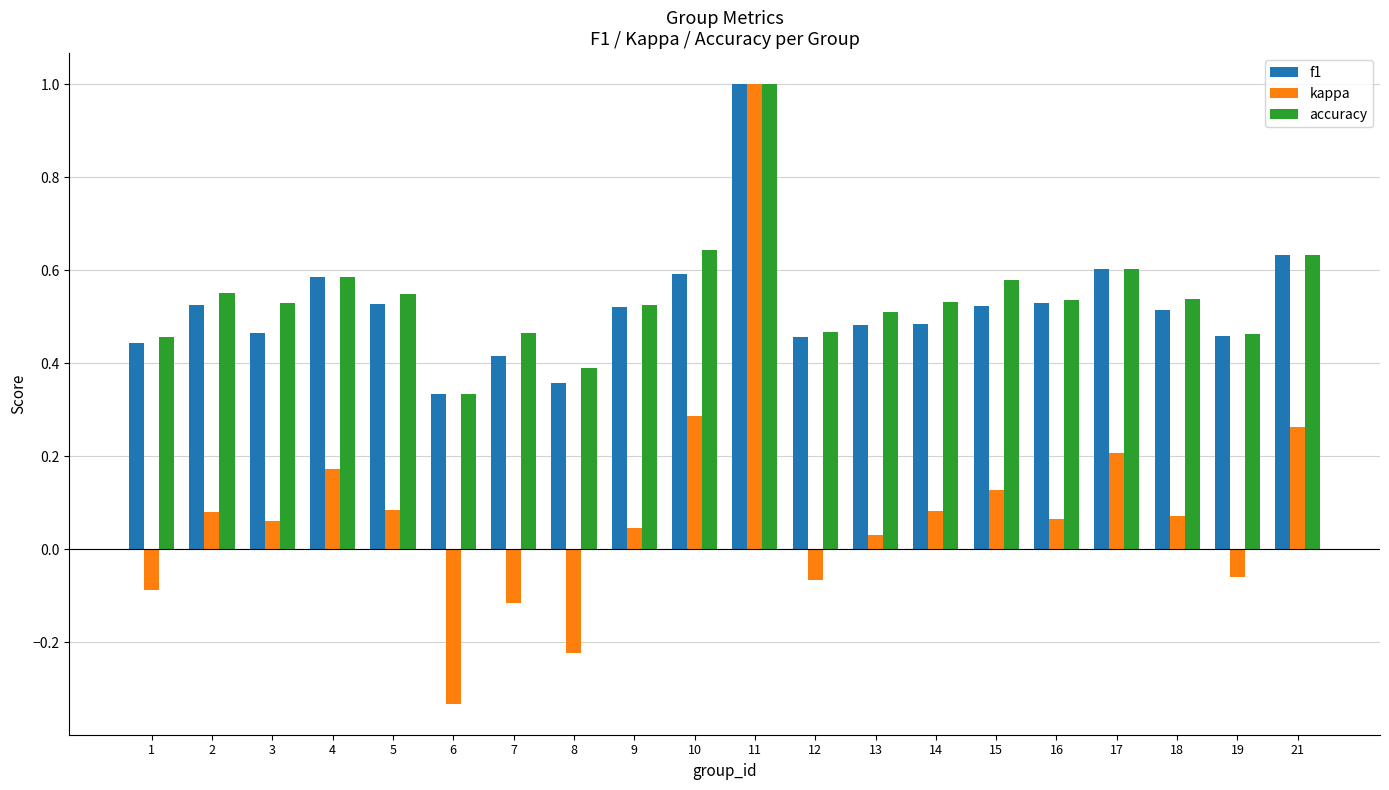

At which category is the sum across all series the highest?

11